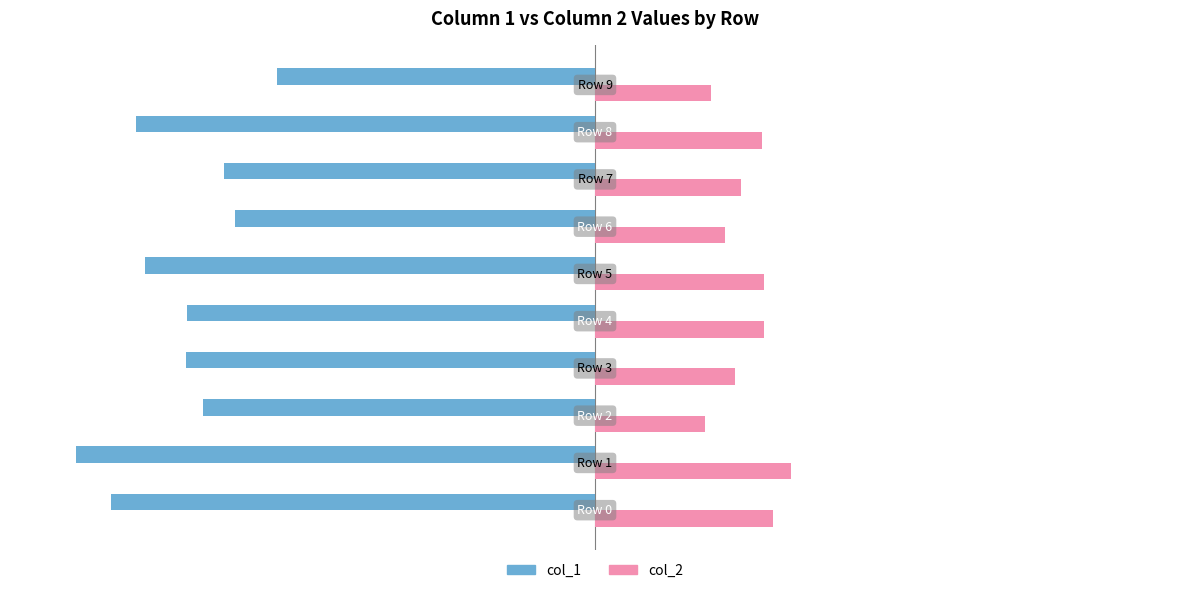

Which series has the largest range (max minus min)?

col_1